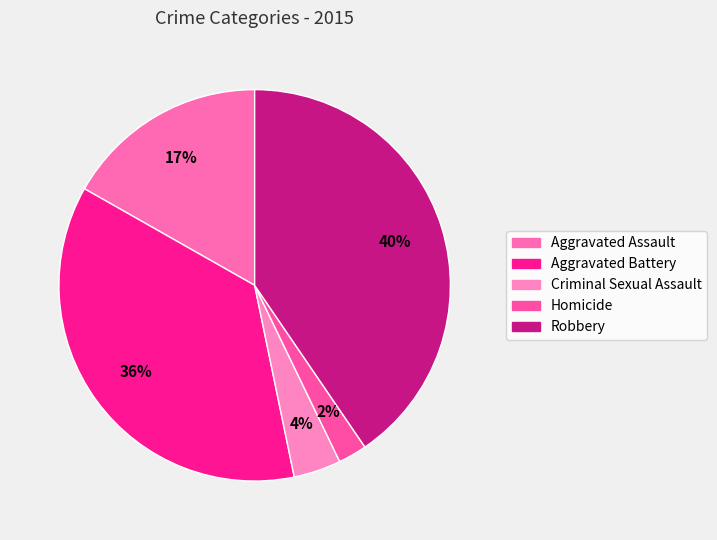

What is the total percentage of Criminal Sexual Assault and Aggravated Battery?

40.4%